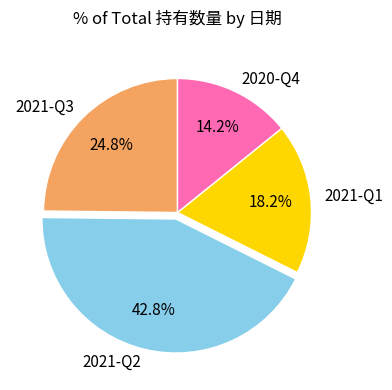

Combined, do 2021-Q1 and 2021-Q2 account for over 50%?

Yes